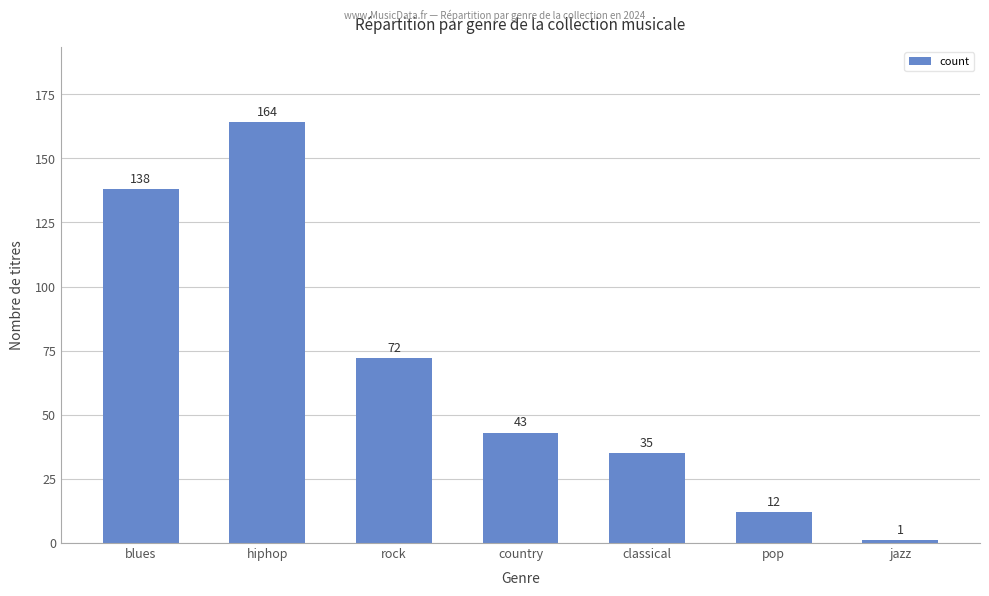

At which category does the chart reach its peak across all series?

hiphop